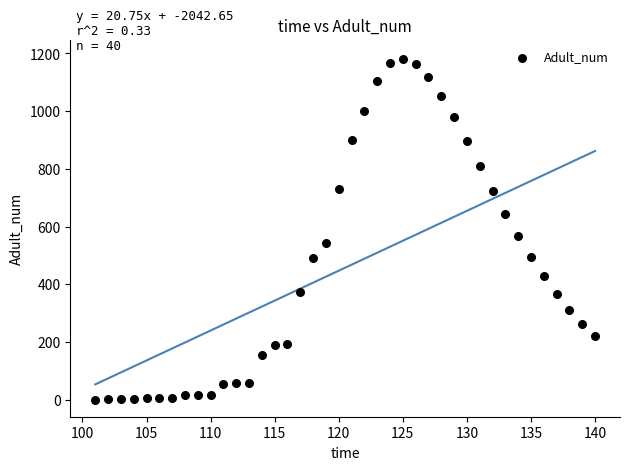

What is the range of Y values (max minus min)?

1182.4